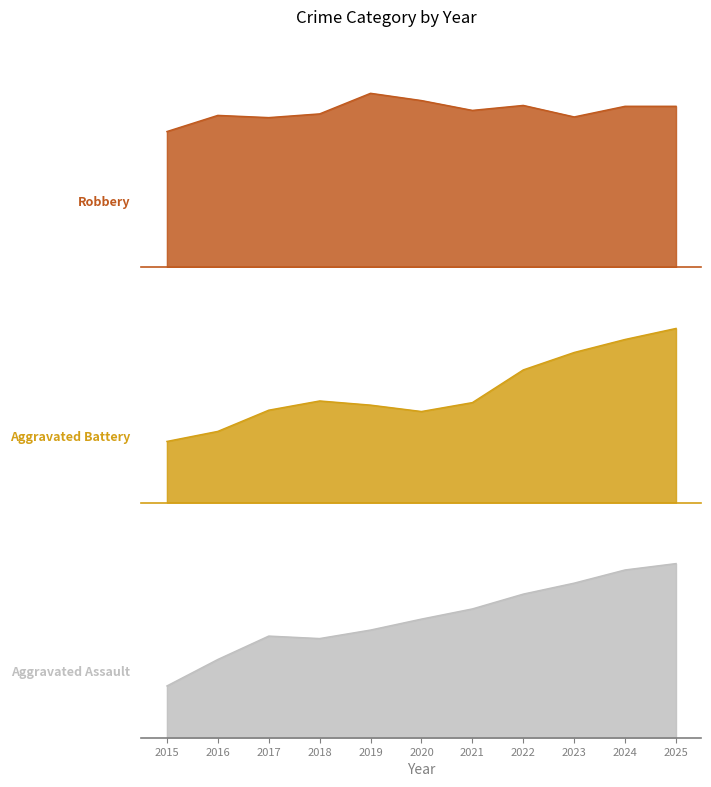

At which category does Aggravated Battery reach its first local peak?

2018